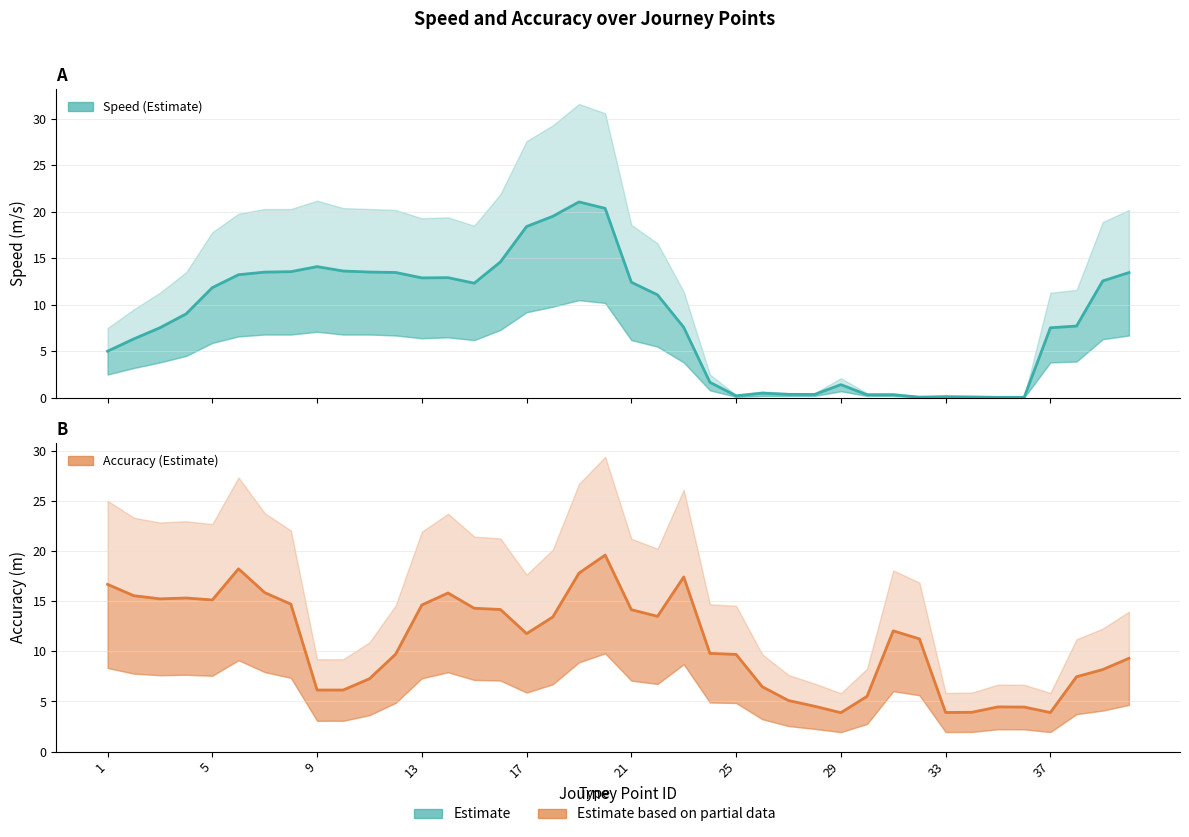

What value does the Speed (Estimate) series have at 32?

0.1